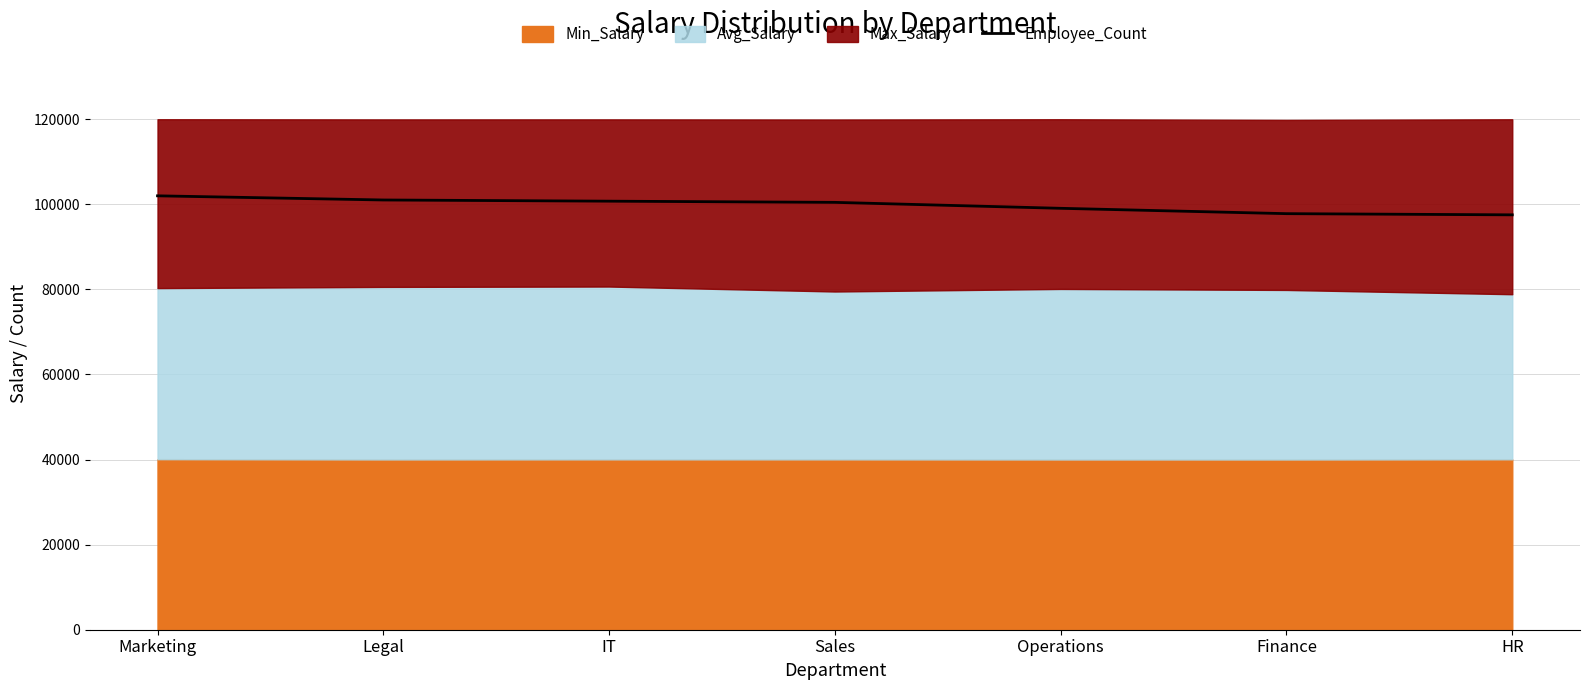

What is the value of the 3rd point from the left?

100735.7